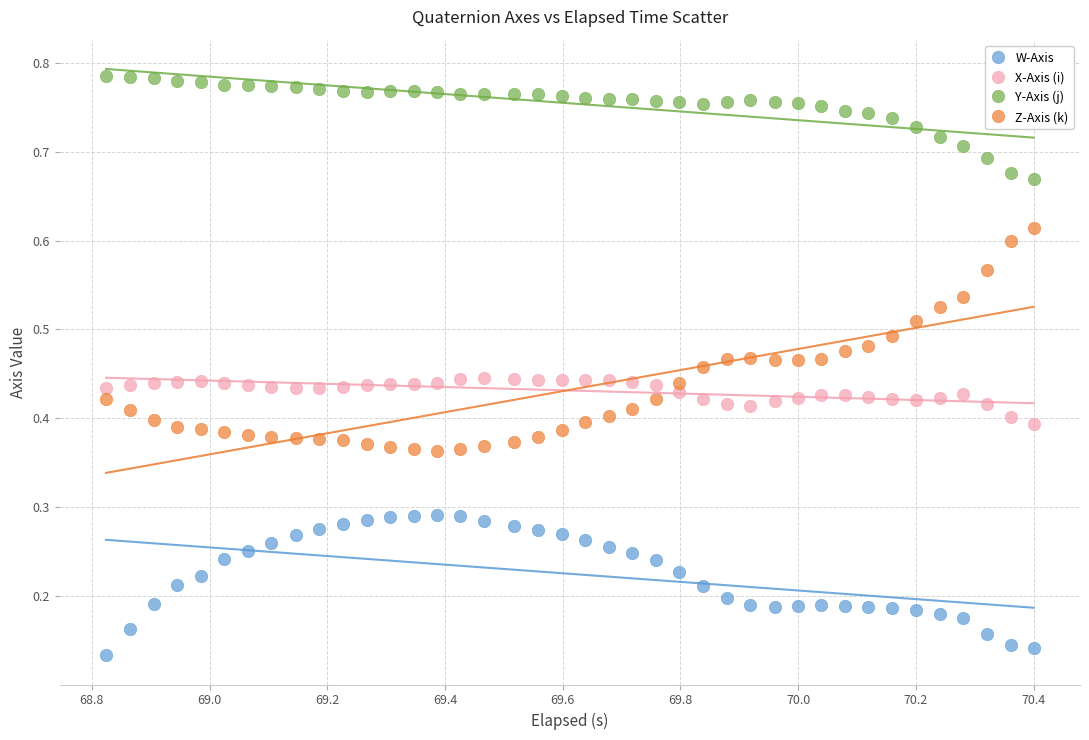

Which series reaches the minimum Y coordinate?

W-Axis